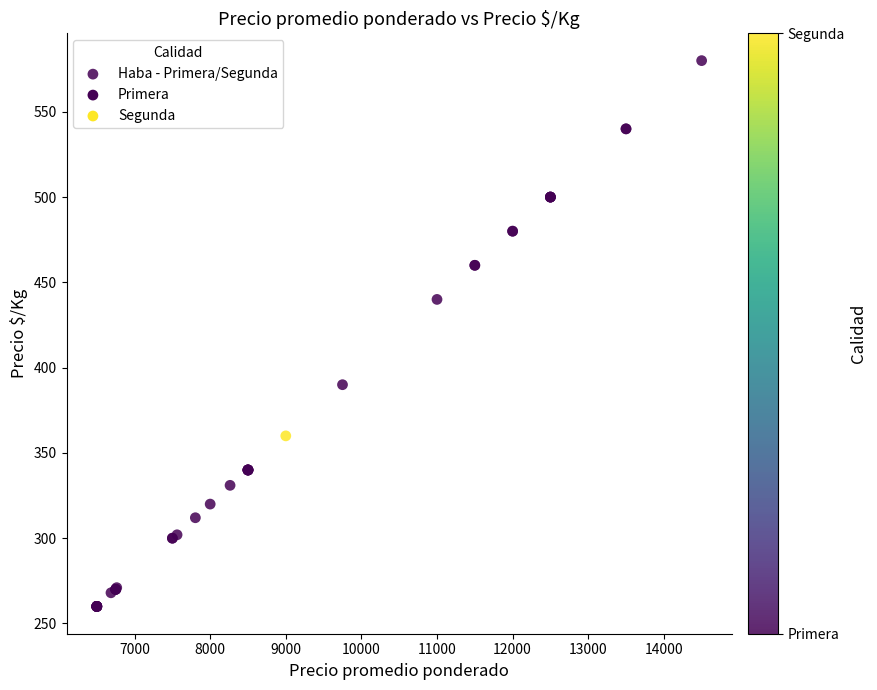

What Y value in the scatter plot is closest to 420?

440